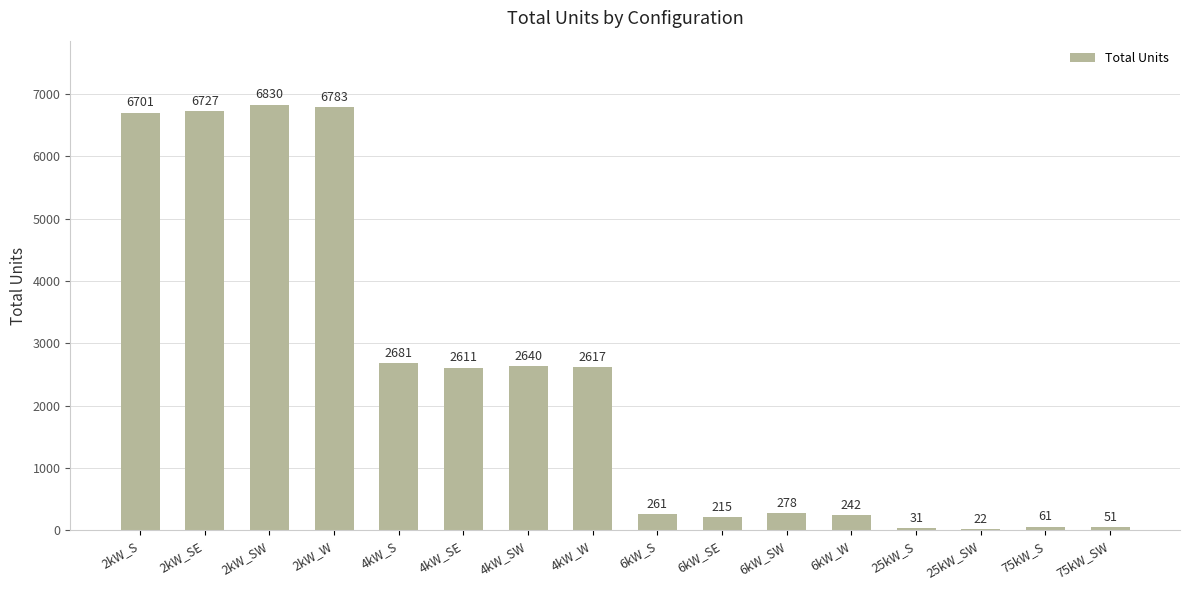

Reading right to left, transcribe all the data shown in this chart.

75kW_SW=51	75kW_S=61	25kW_SW=22	25kW_S=31	6kW_W=242	6kW_SW=278	6kW_SE=215	6kW_S=261	4kW_W=2617	4kW_SW=2640	4kW_SE=2611	4kW_S=2681	2kW_W=6783	2kW_SW=6830	2kW_SE=6727	2kW_S=6701